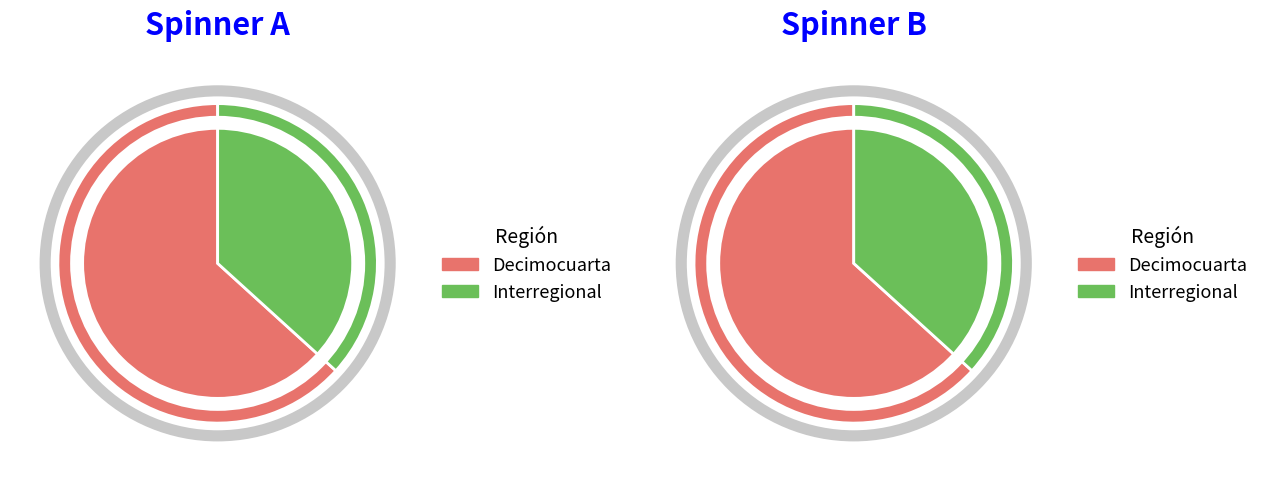

To the nearest percent, what percentage of the pie is Decimocuarta?

63%